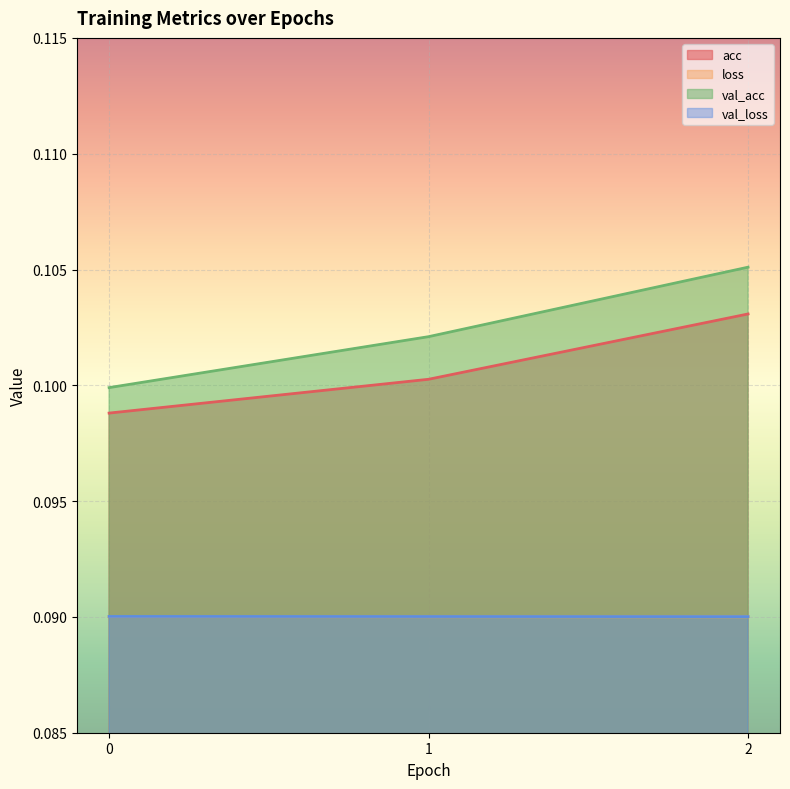

Count the number of data series in this chart.

4